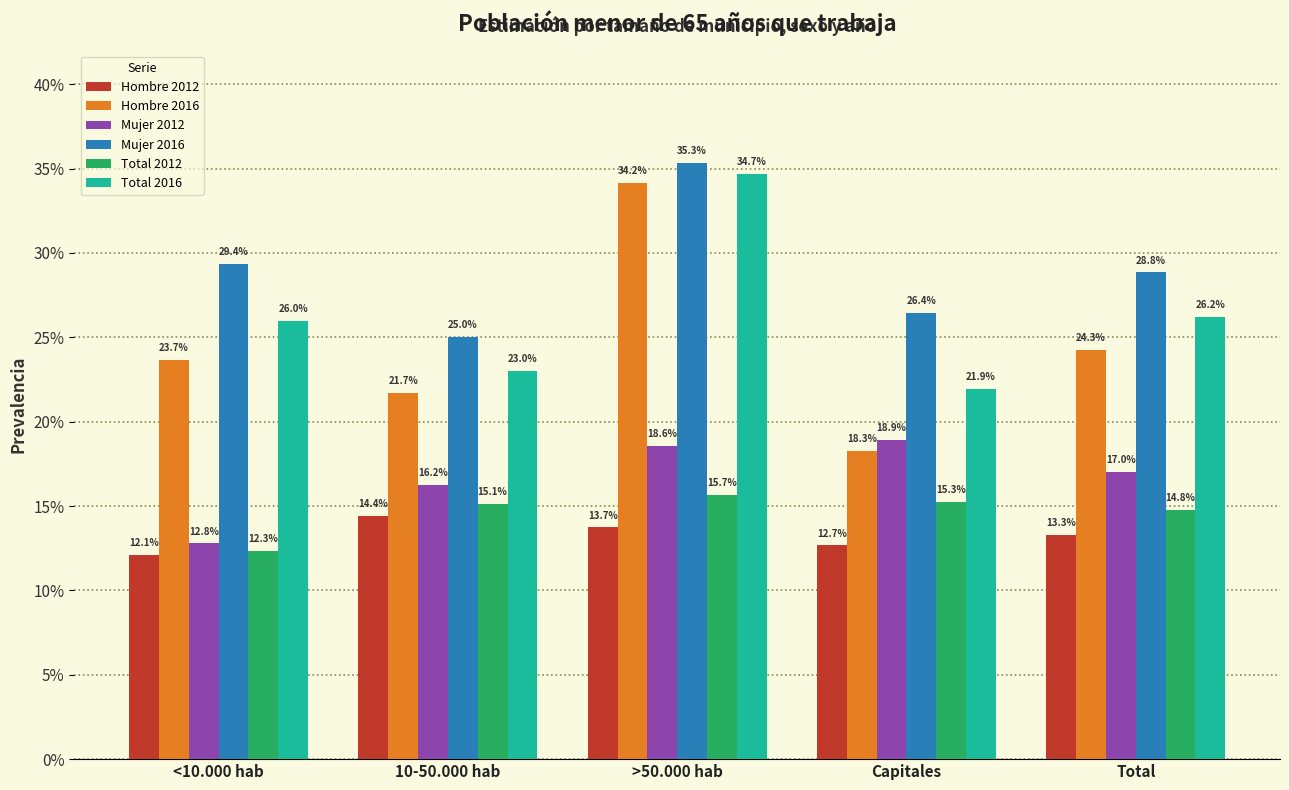

What are all the series names shown in the legend?

Hombre 2012, Hombre 2016, Mujer 2012, Mujer 2016, Total 2012, Total 2016